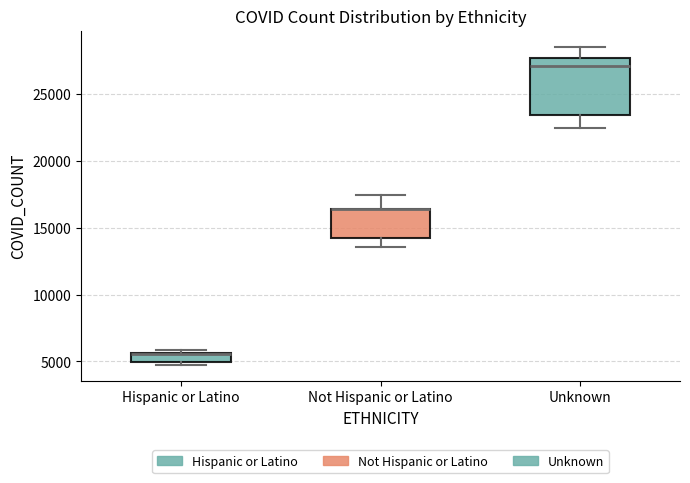

Where is the lower edge of the box for Not Hispanic or Latino on the y-axis? The values are not printed on the chart, so give them approximately, as read against the axis.

14000